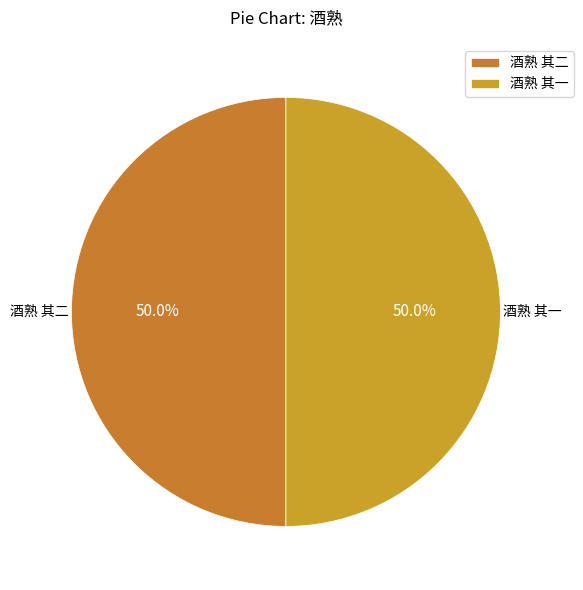

To the nearest percent, what percentage of the pie is 酒熟 其二?

50%